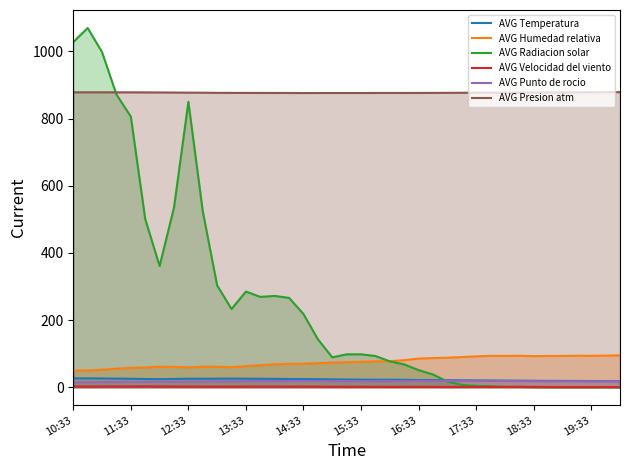

True or false: AVG Punto de rocio and AVG Presion atm intersect in this chart.

False